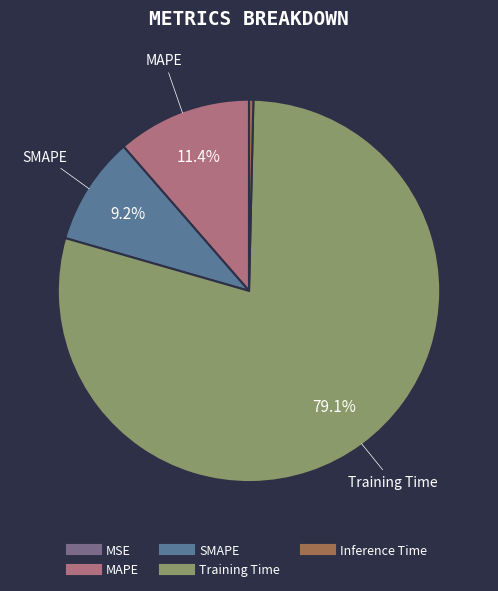

True or false: MAPE accounts for 26% of the total.

False